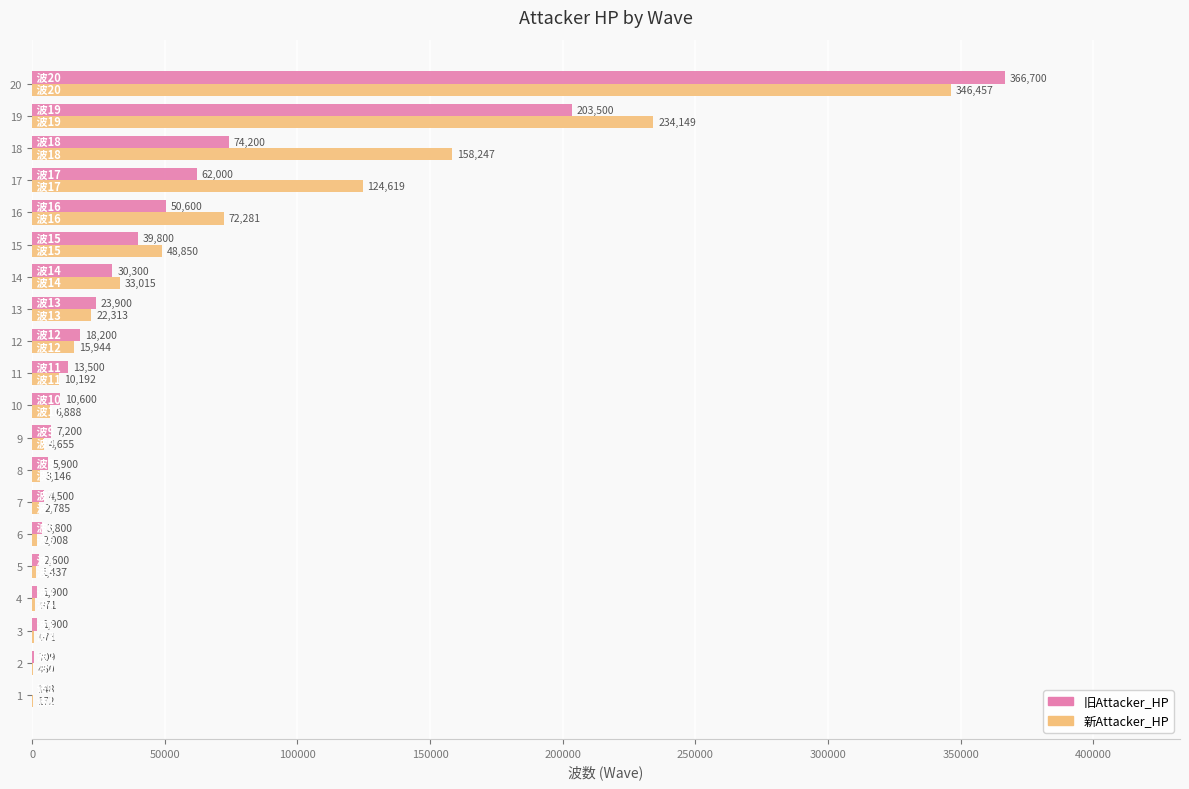

Where is 旧Attacker_HP nearest to the value 183424?

19